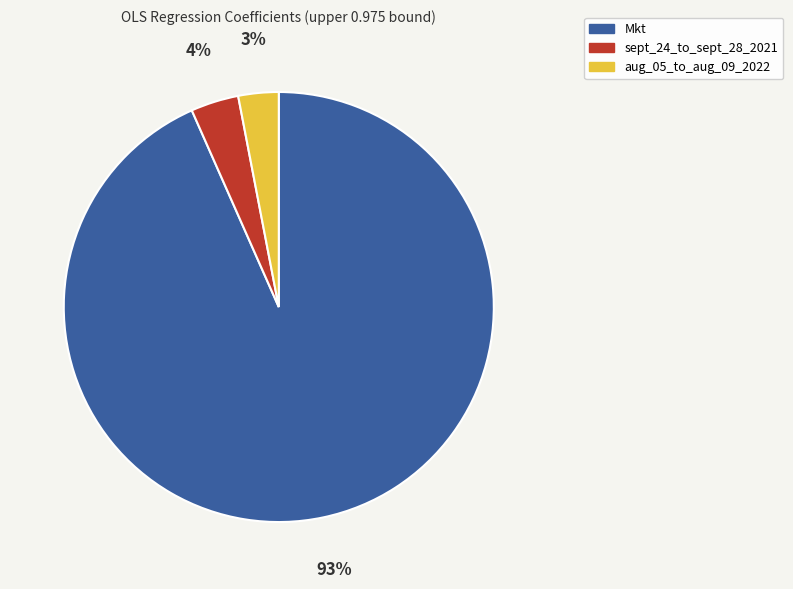

Rank the categories by value from lowest to highest.

aug_05_to_aug_09_2022, sept_24_to_sept_28_2021, Mkt